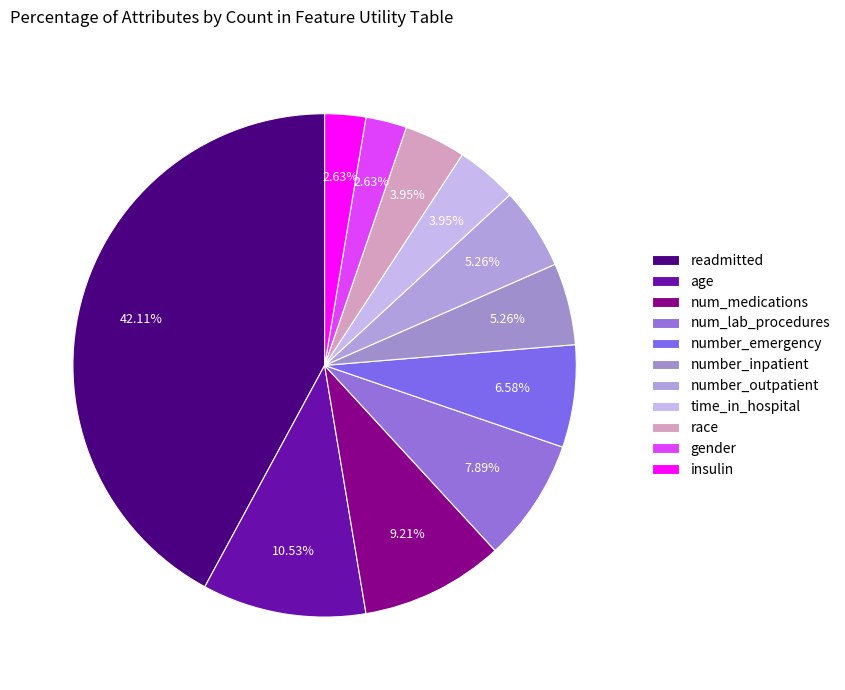

How much of the chart is everything except num_medications?

90.8%